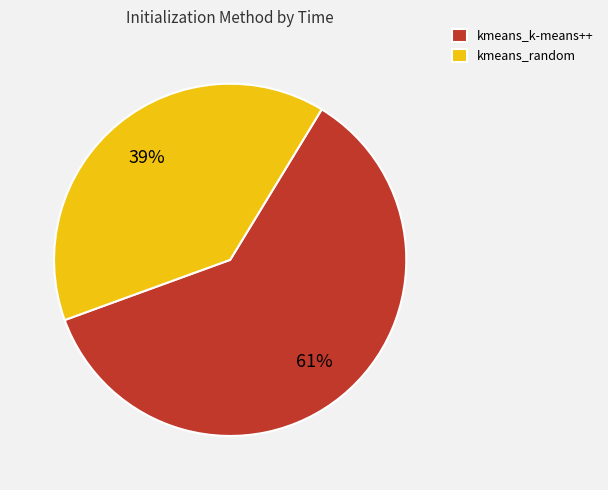

Count the number of slices in the pie.

2